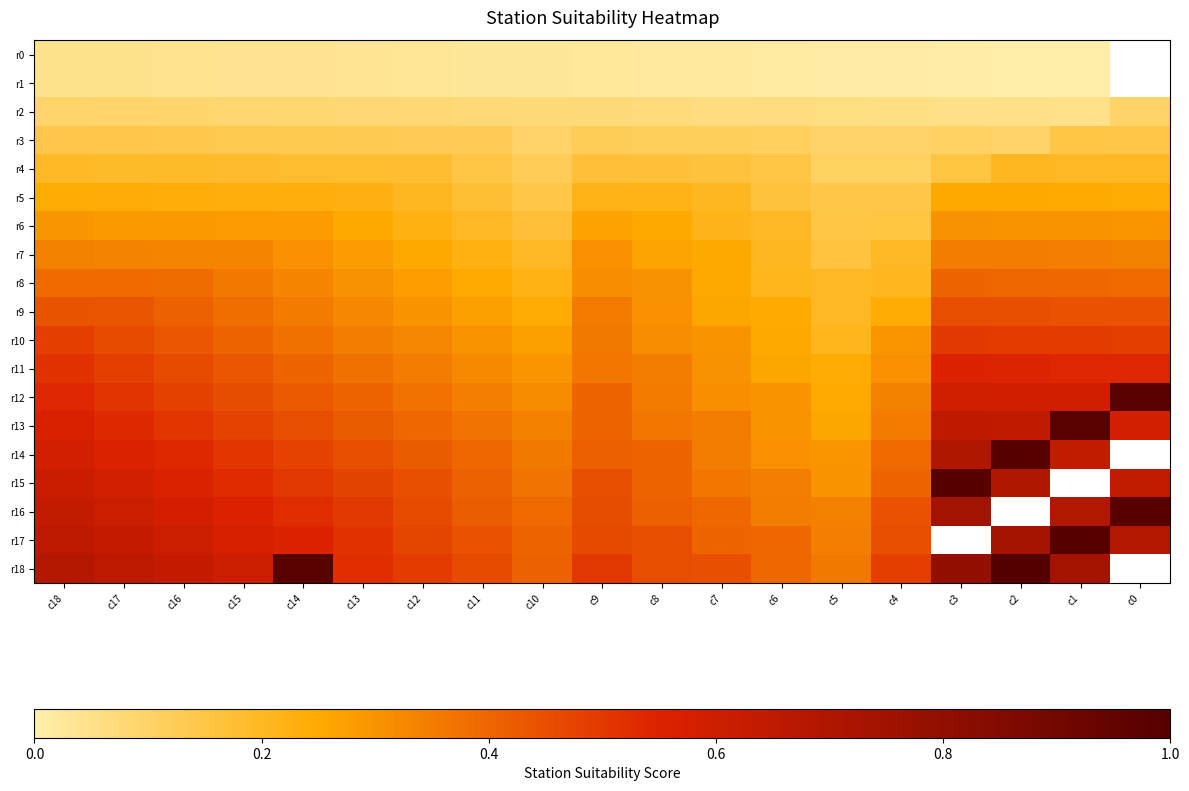

Which series has the widest spread of values?

r12